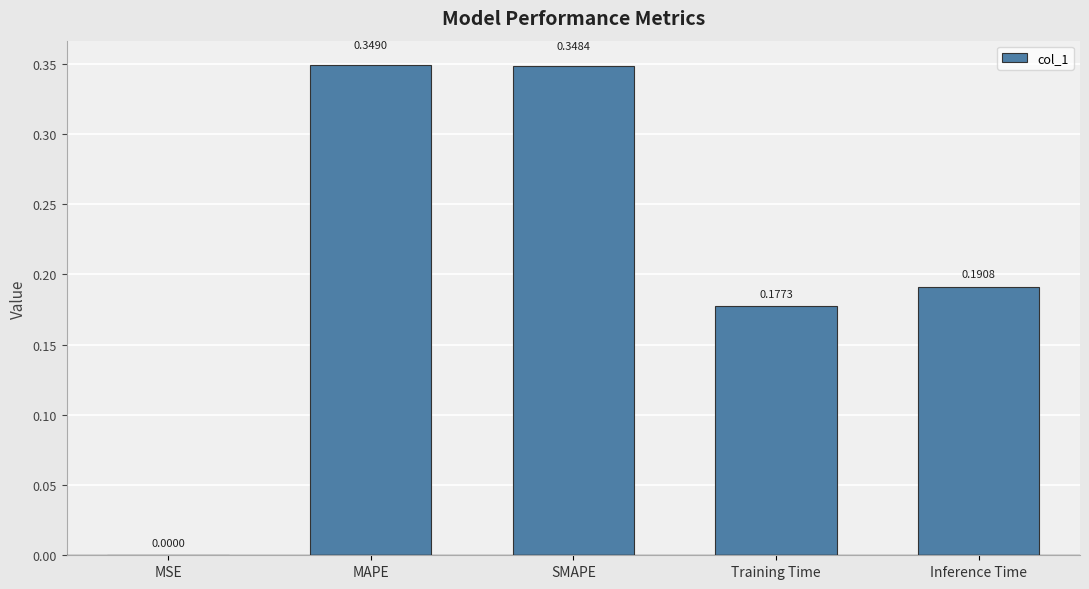

What is the sum of all values?

1.1